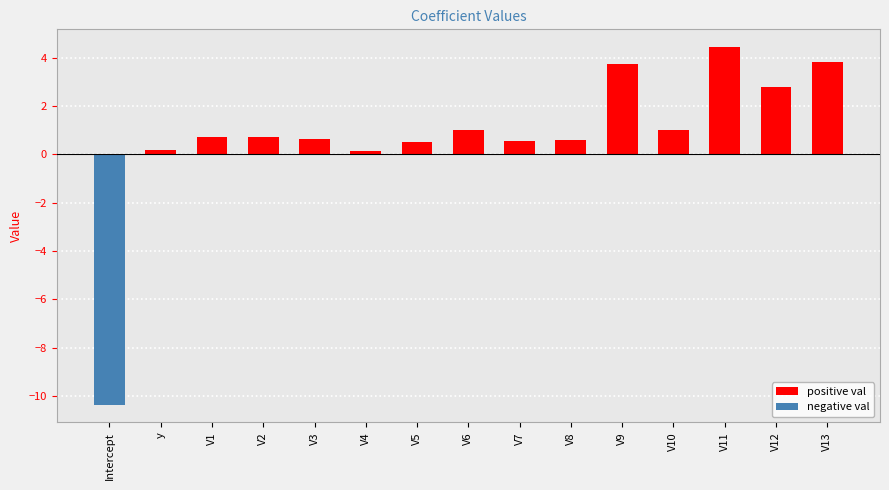

Does the chart contain any negative values?

Yes